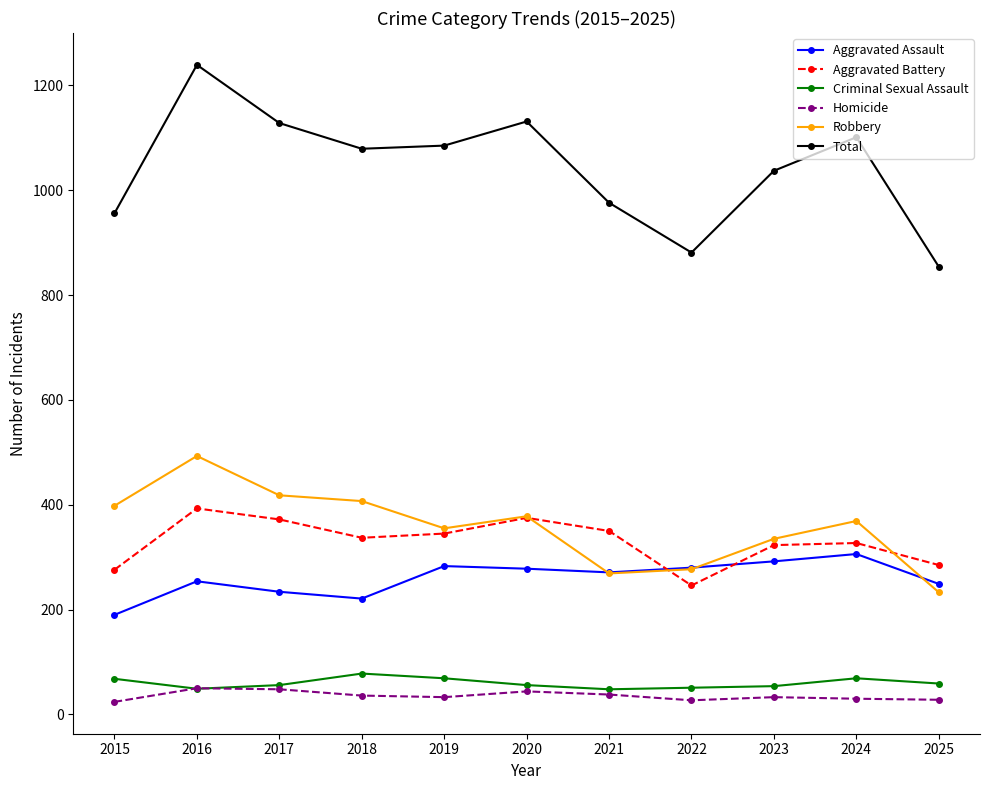

At which category is the sum across all series the highest?

2016